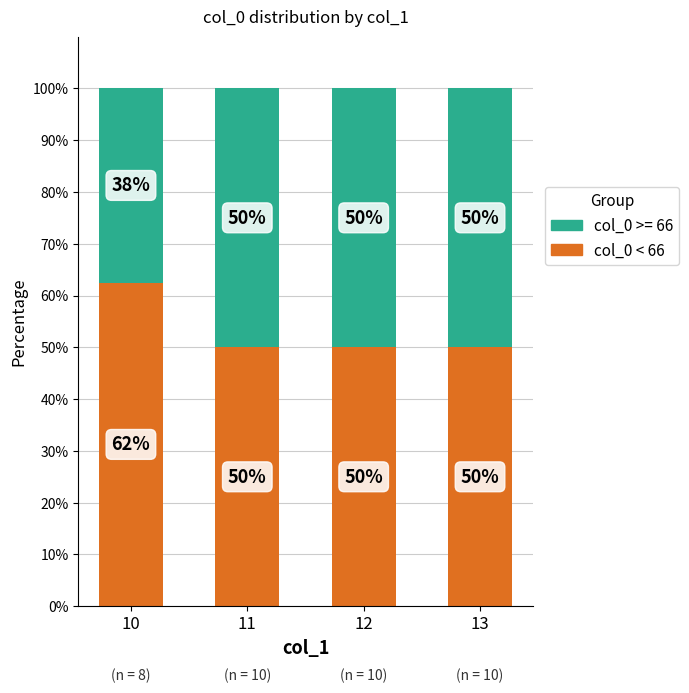

What is the minimum value for col_0 < 66?

50.0